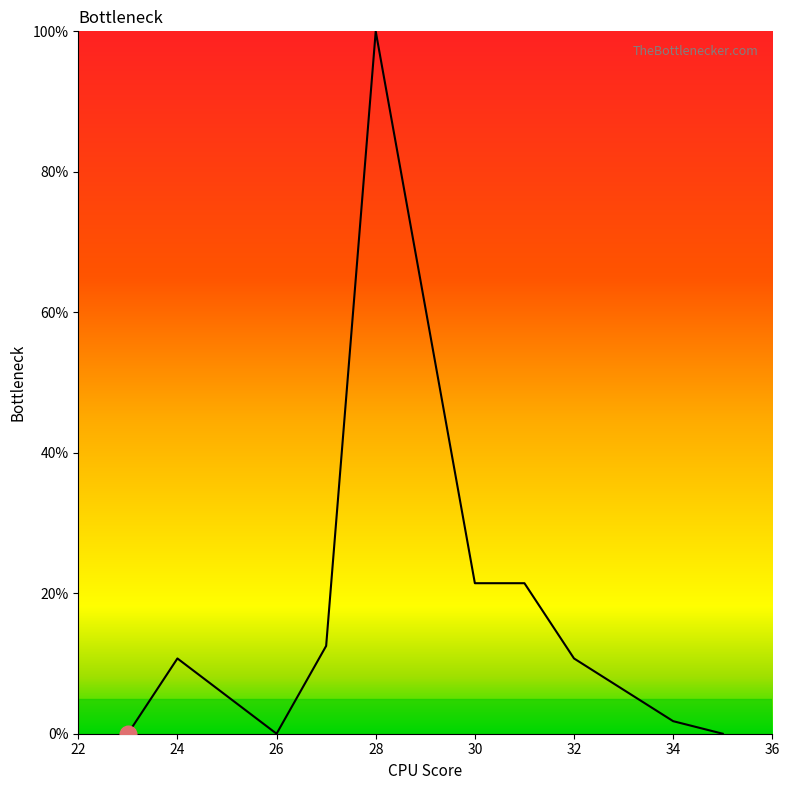

What is the maximum value shown in the chart?

100.0